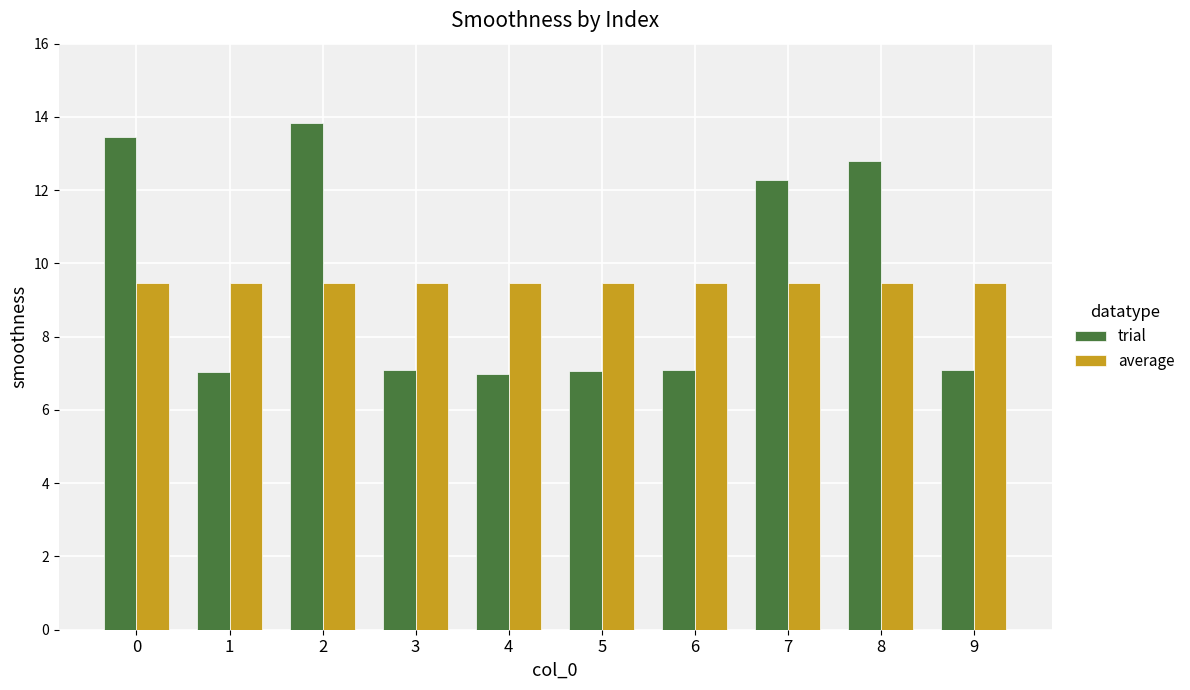

Rank the series by their maximum value, from highest to lowest.

trial, average